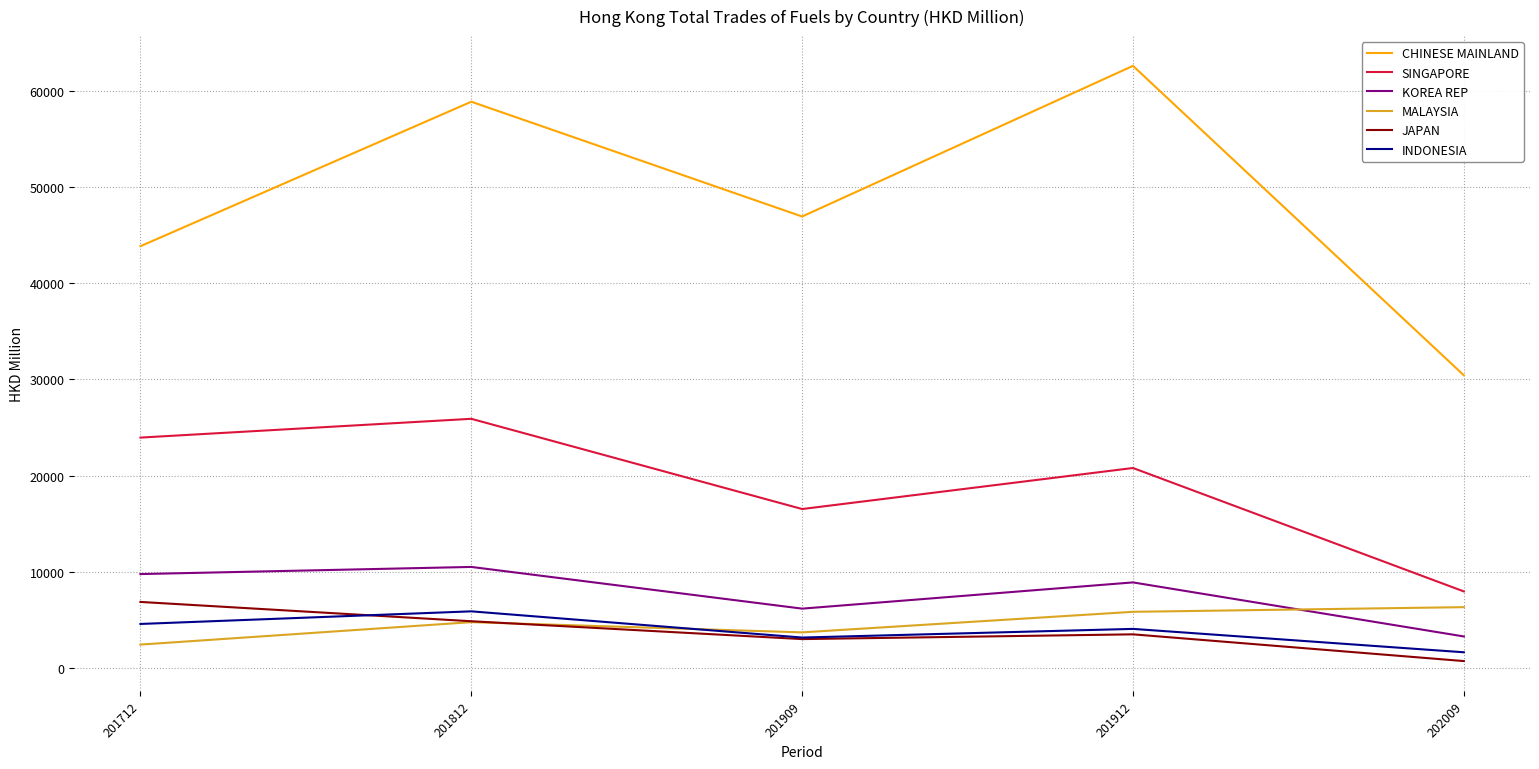

Which series changed the most between 201712 and 201812?

CHINESE MAINLAND